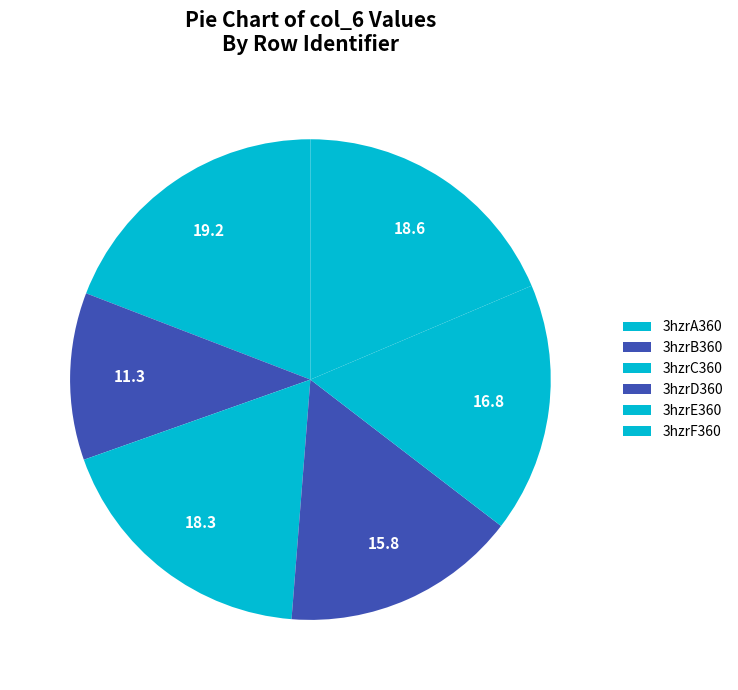

Which category has the smallest portion of the pie?

3hzrB360